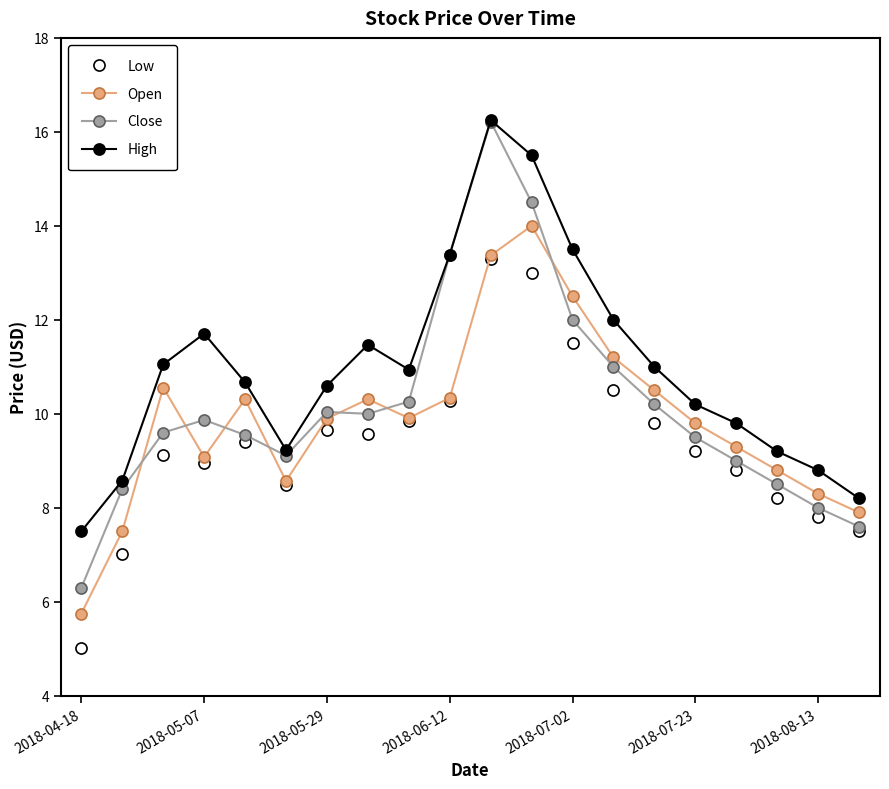

How many series are shown in this chart?

4